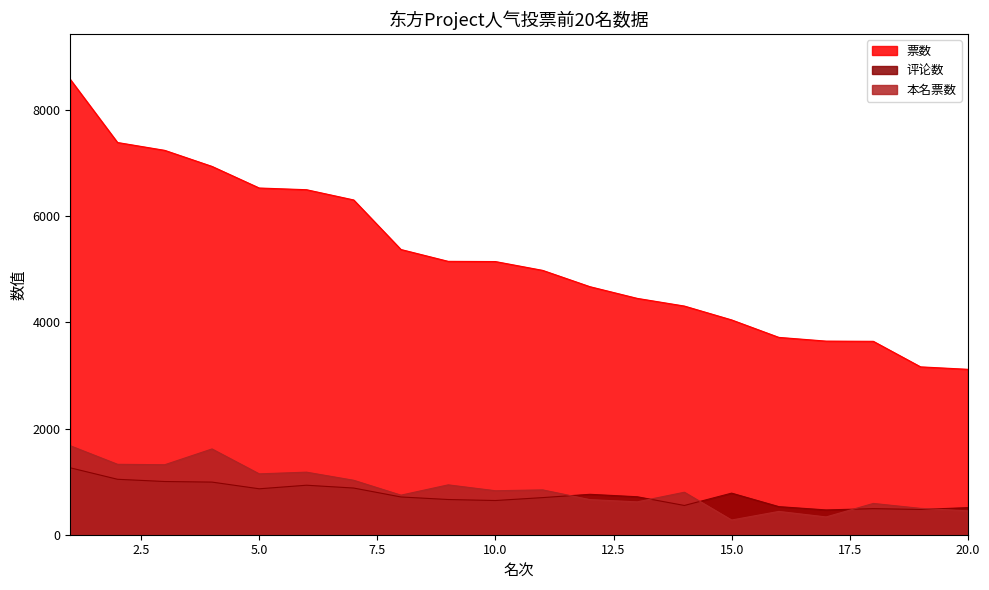

Which series has the largest total across all categories?

票数